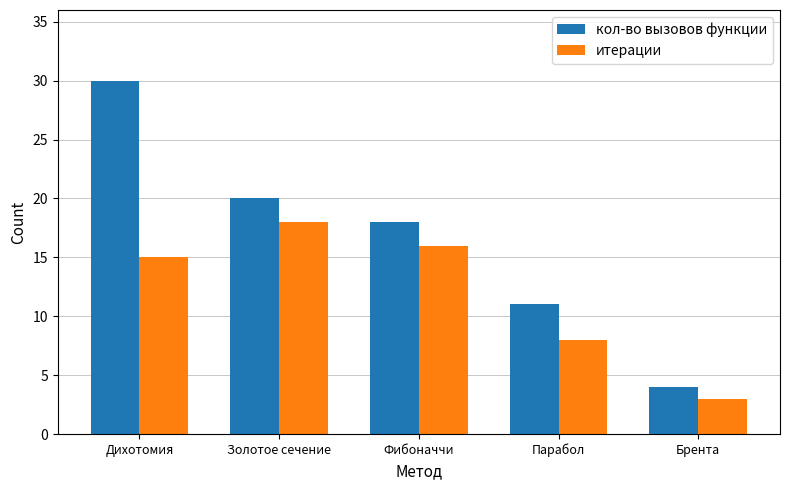

Which series has the widest spread of values?

кол-во вызовов функции